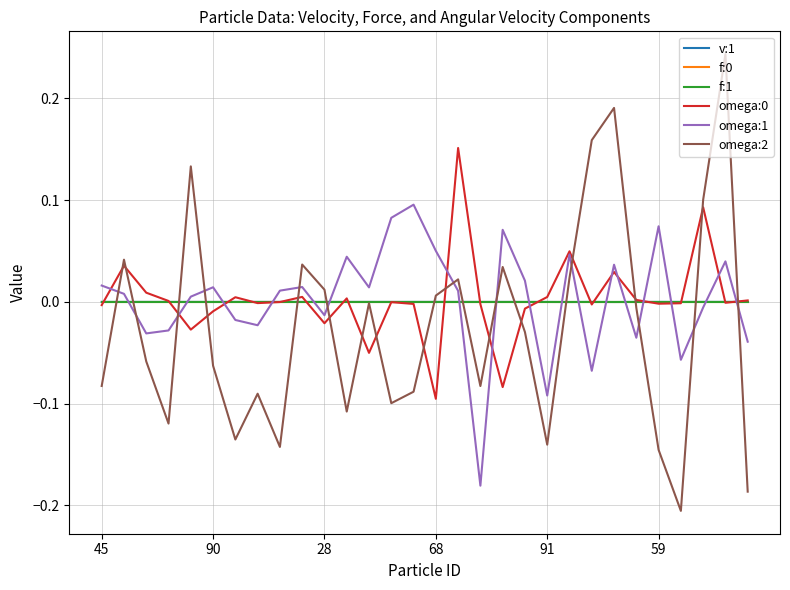

Which series has the widest spread of values?

omega:2